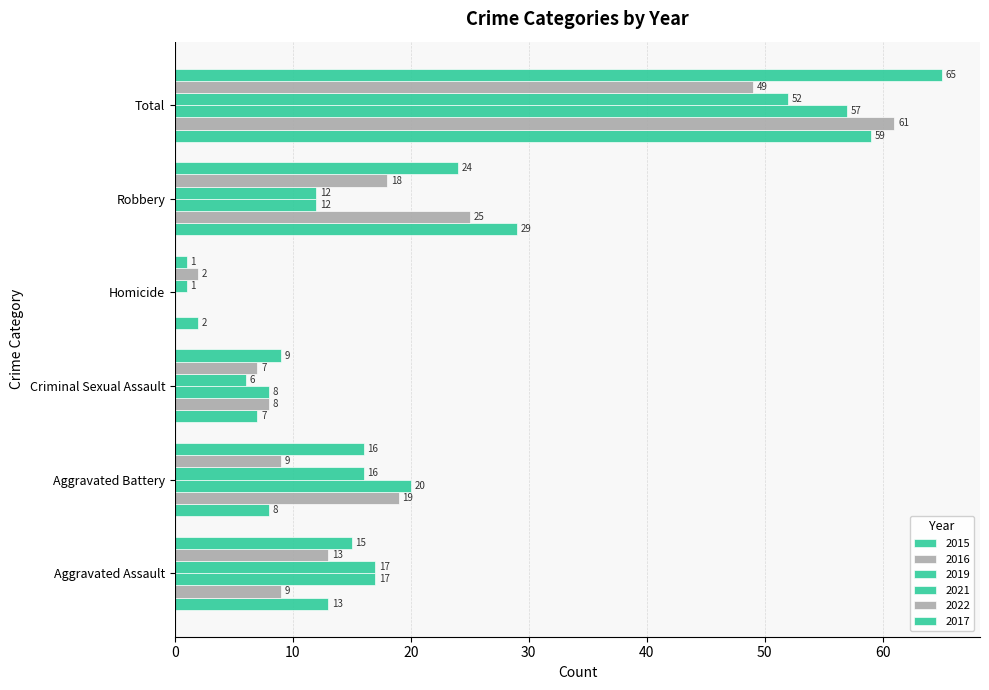

Count the number of categories in the chart.

6